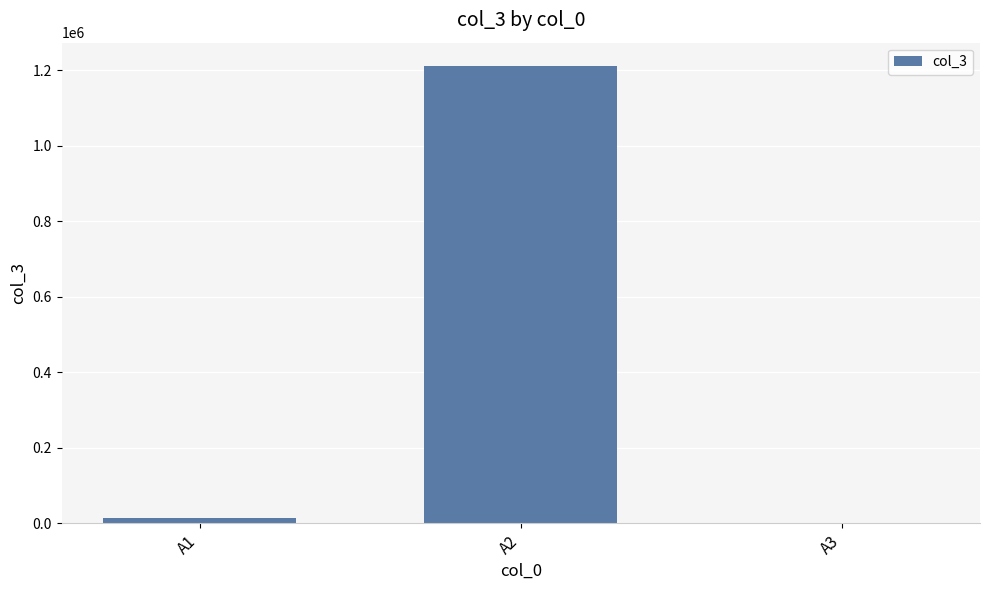

How many categories are shown in the chart?

3